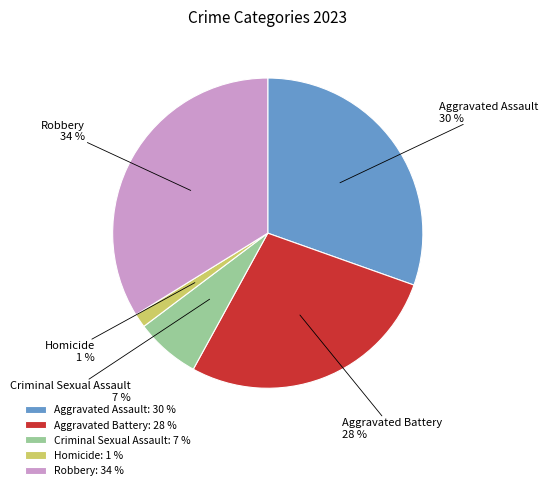

Count the number of slices in the pie.

5